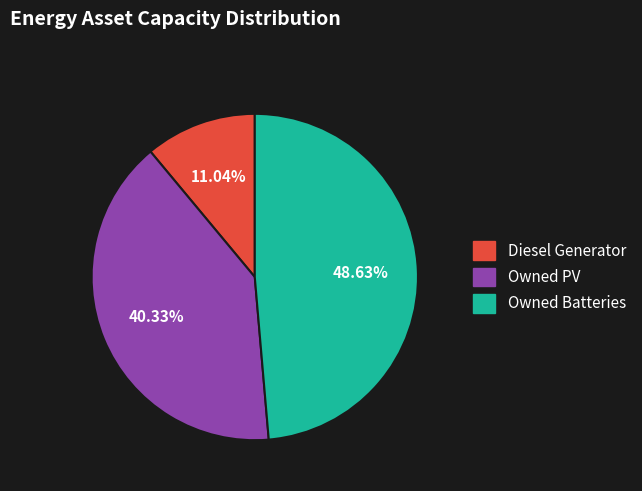

What percentage is NOT represented by Owned PV?

59.7%